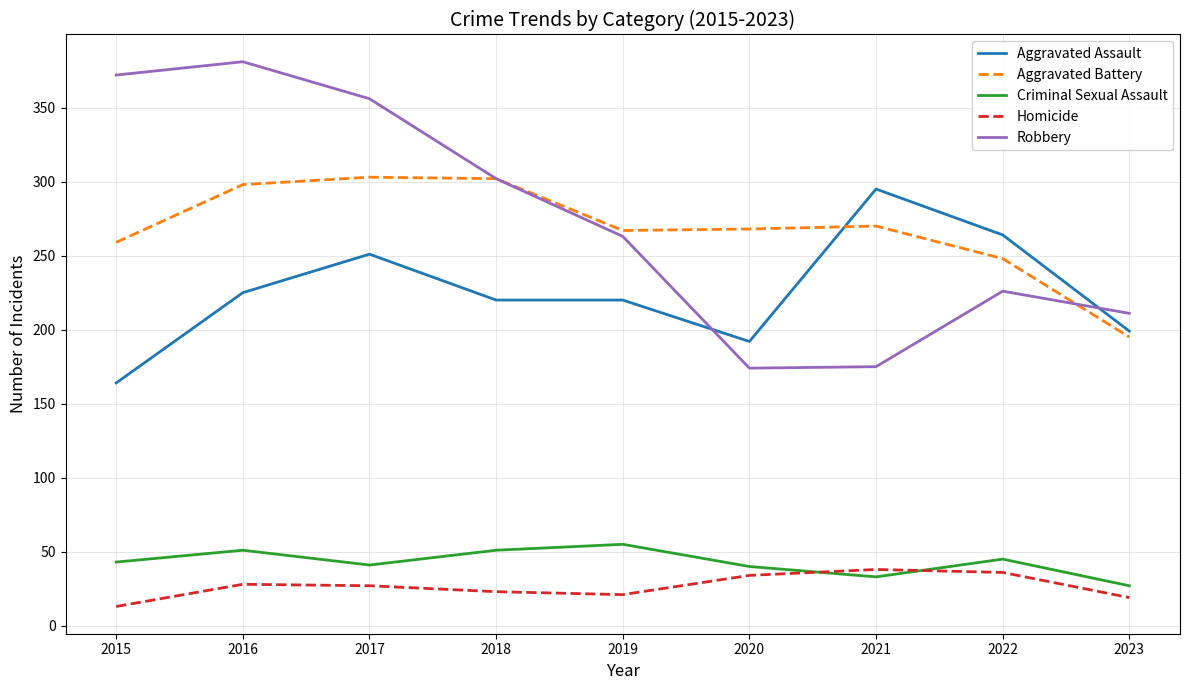

True or false: Criminal Sexual Assault has a value of 68 at 2020.

False